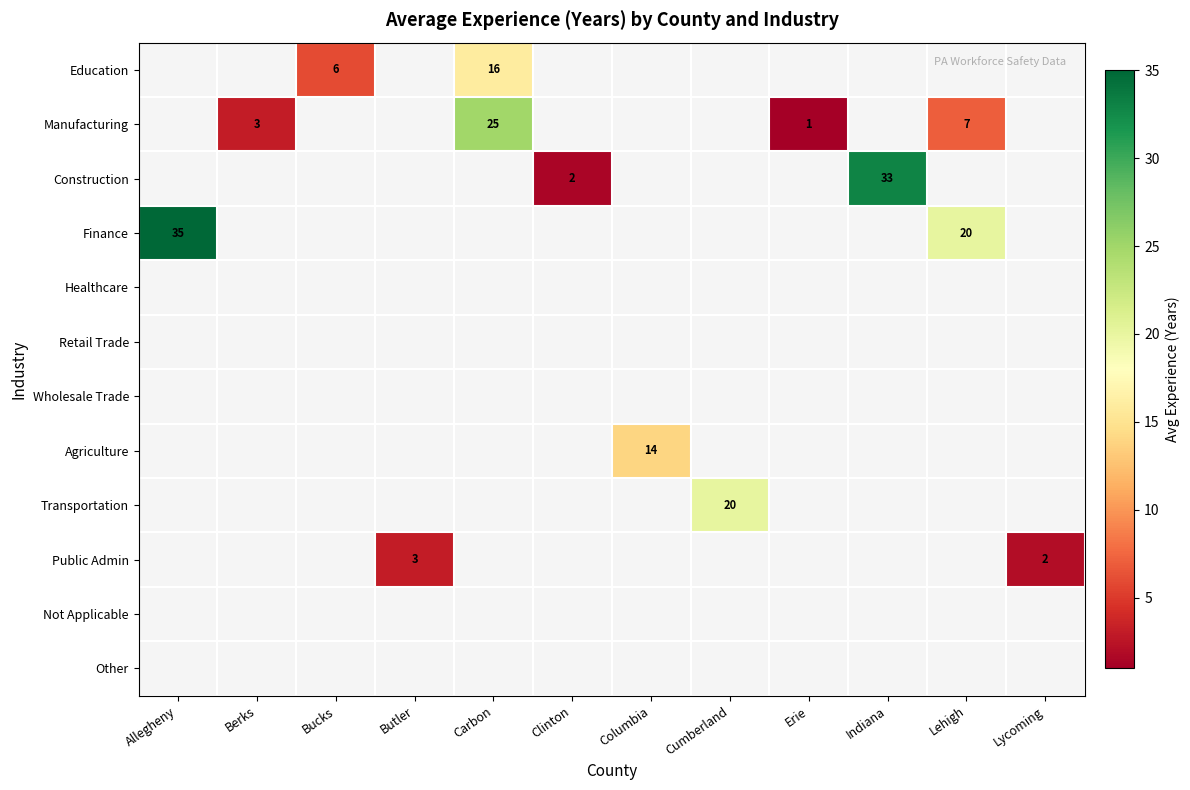

How many data points does each series have?

12